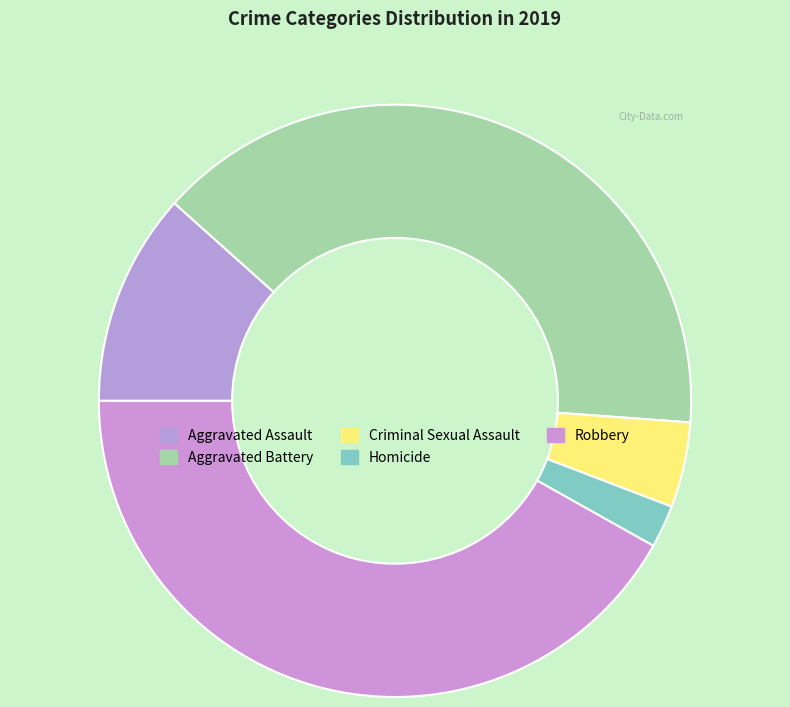

Count the number of slices in the pie.

5